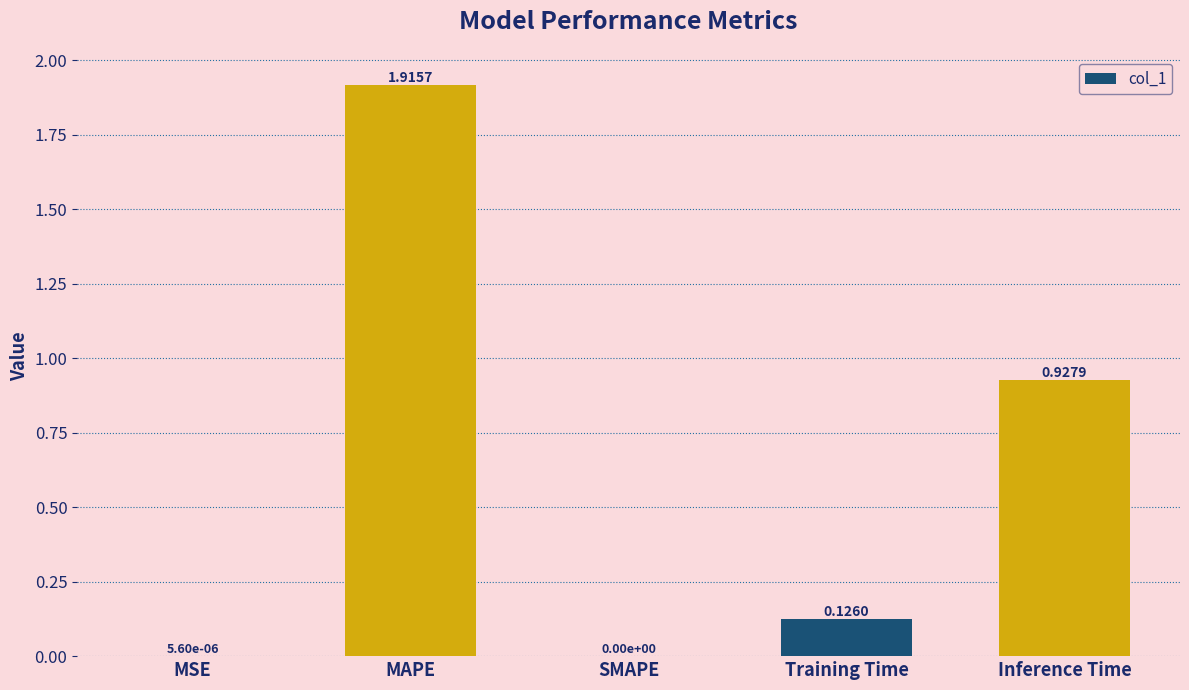

Which category has the highest value across all series?

MAPE